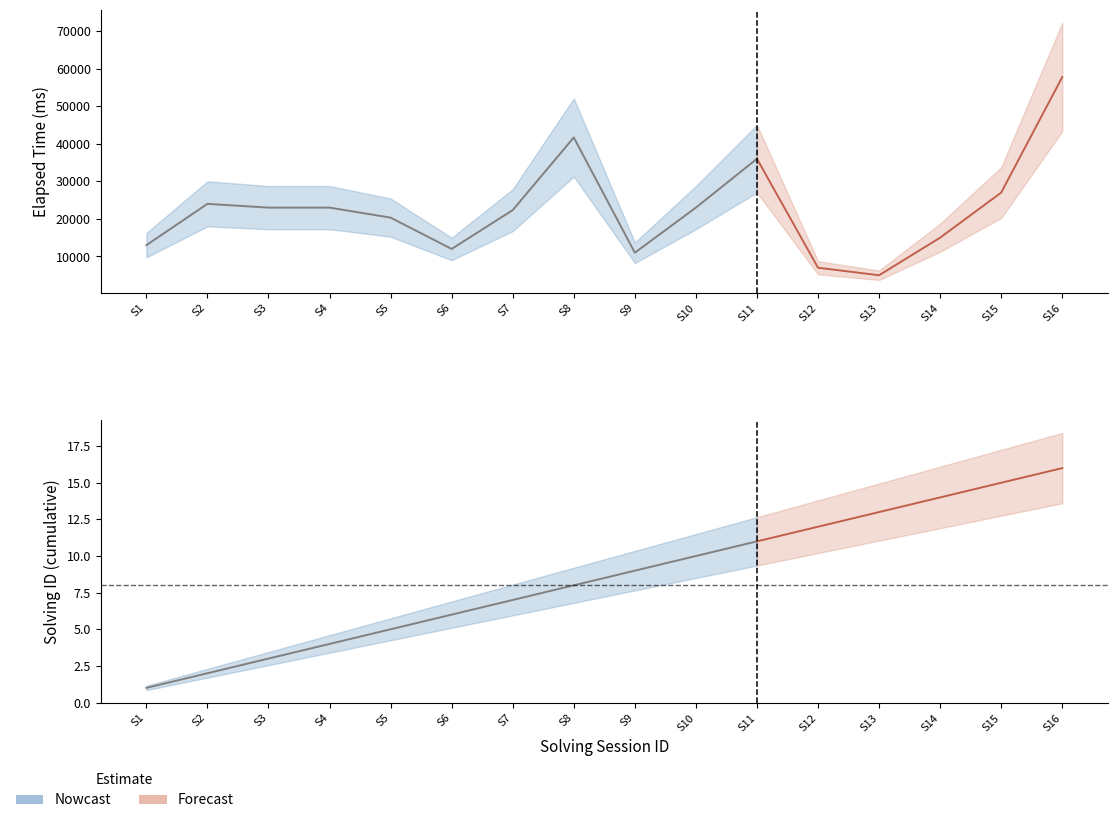

Does the chart display data point markers on the line(s)?

No